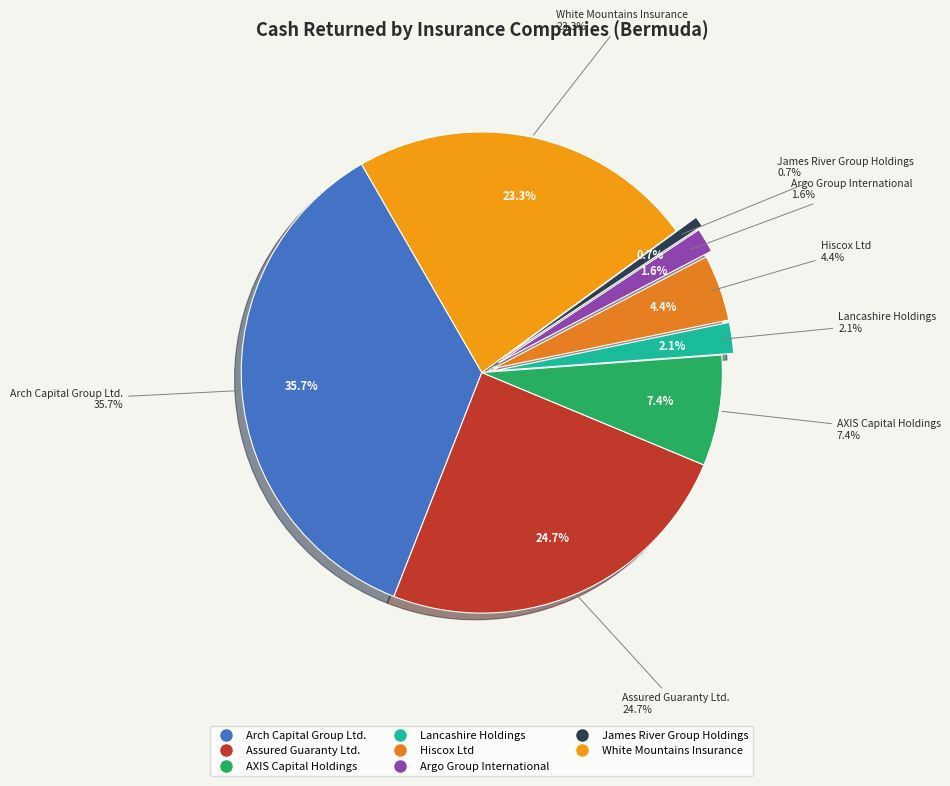

Is it true that Argo Group International is 1% of the pie?

False